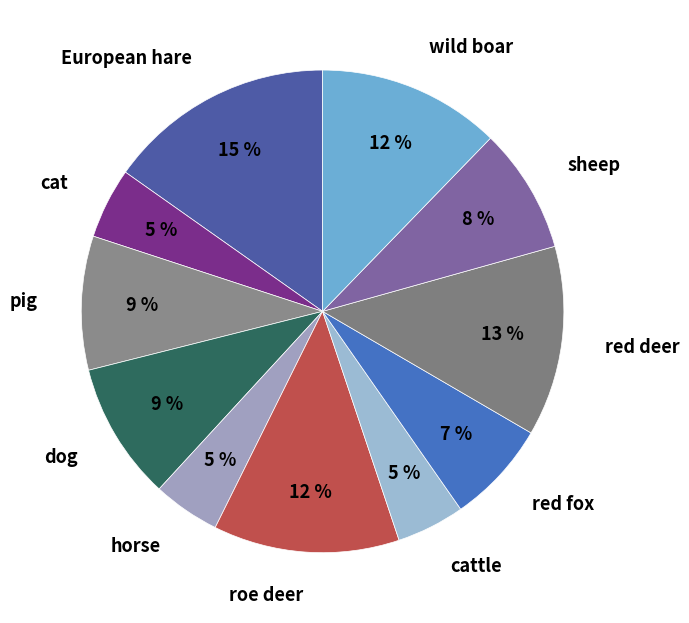

Which slice is the largest?

European hare